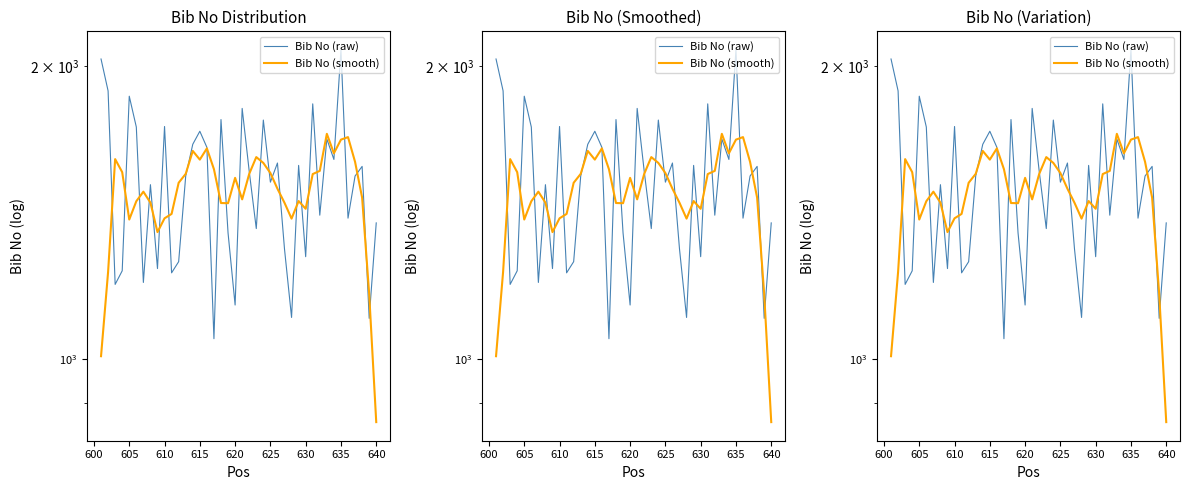

At how many categories does at least one series exceed 902?

40